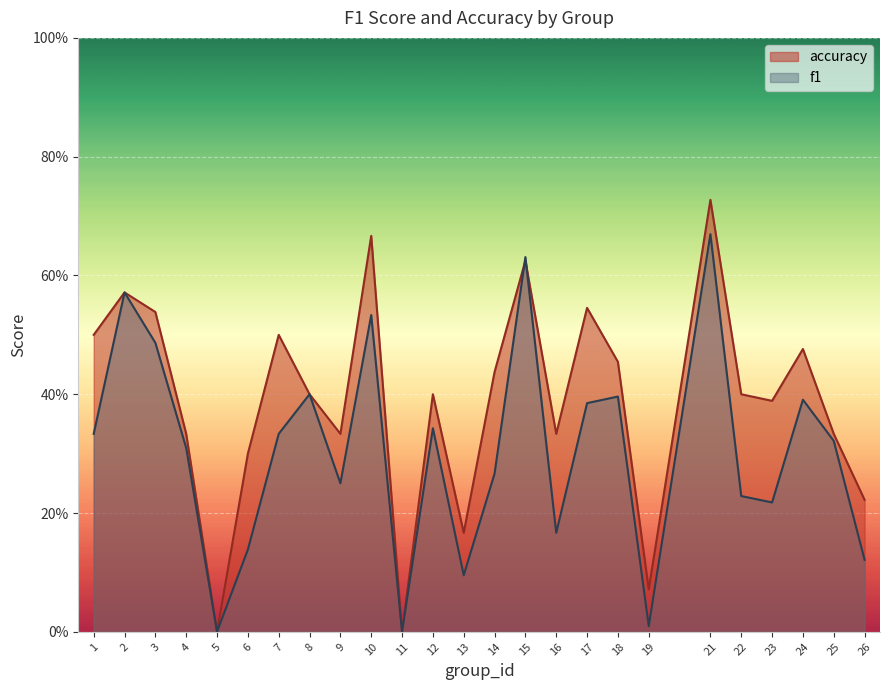

Where is the first local minimum for f1?

5